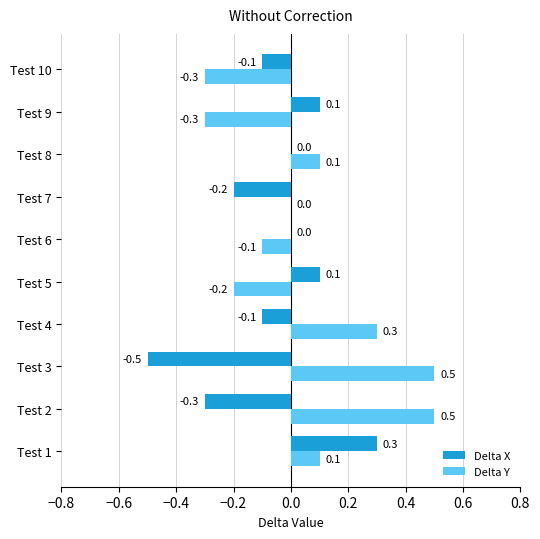

How many series are shown in this chart?

2